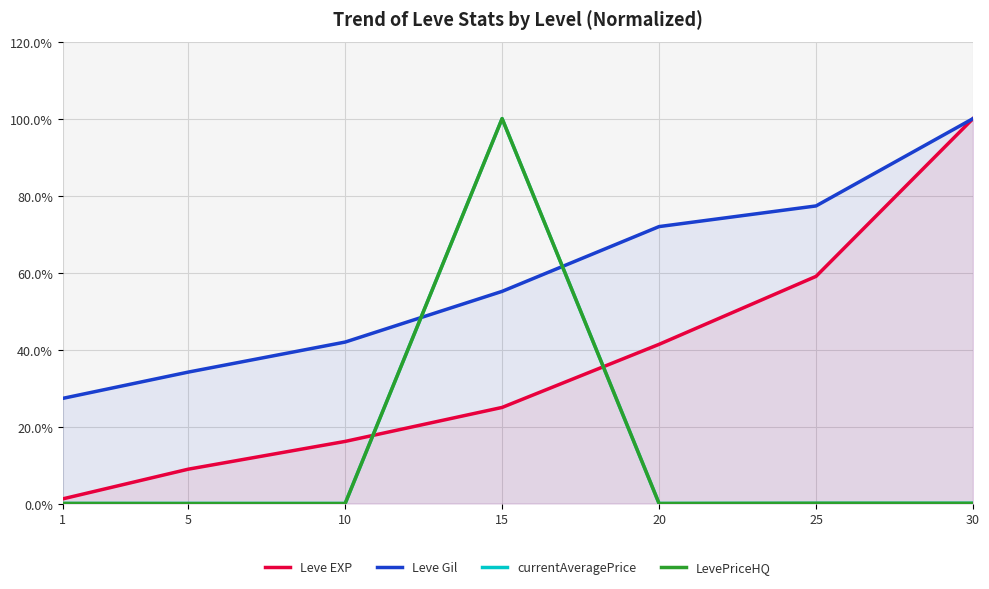

What is the difference between the maximum and minimum values in the currentAveragePrice series?

100.0